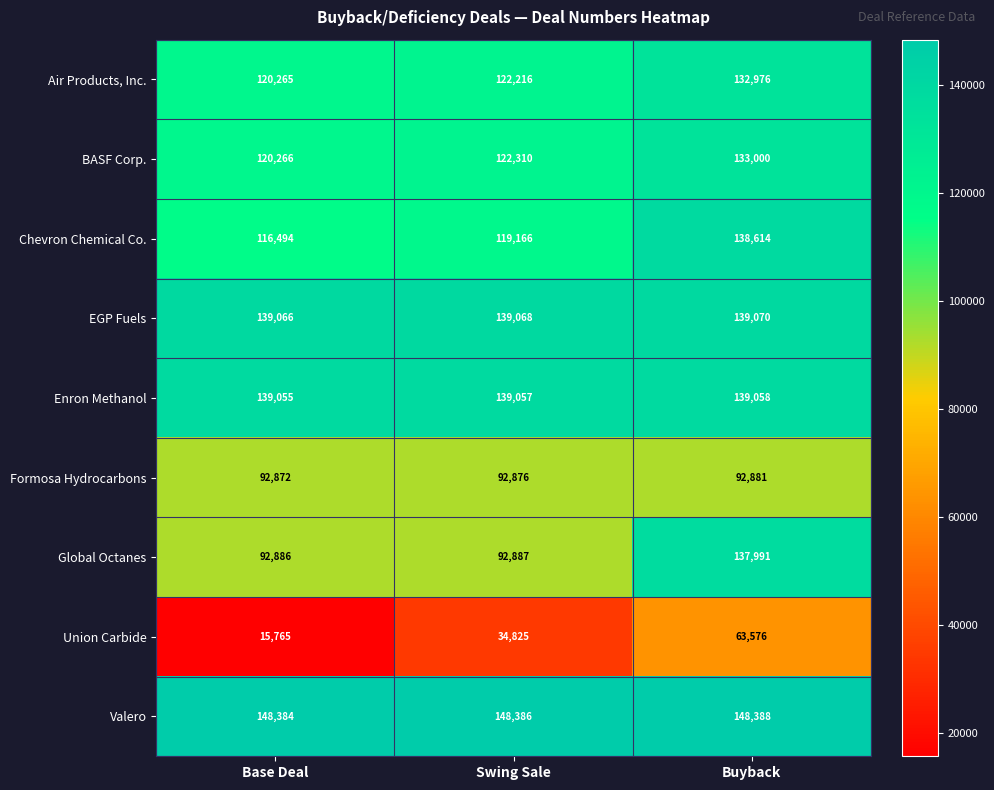

What is the greatest value displayed?

148388